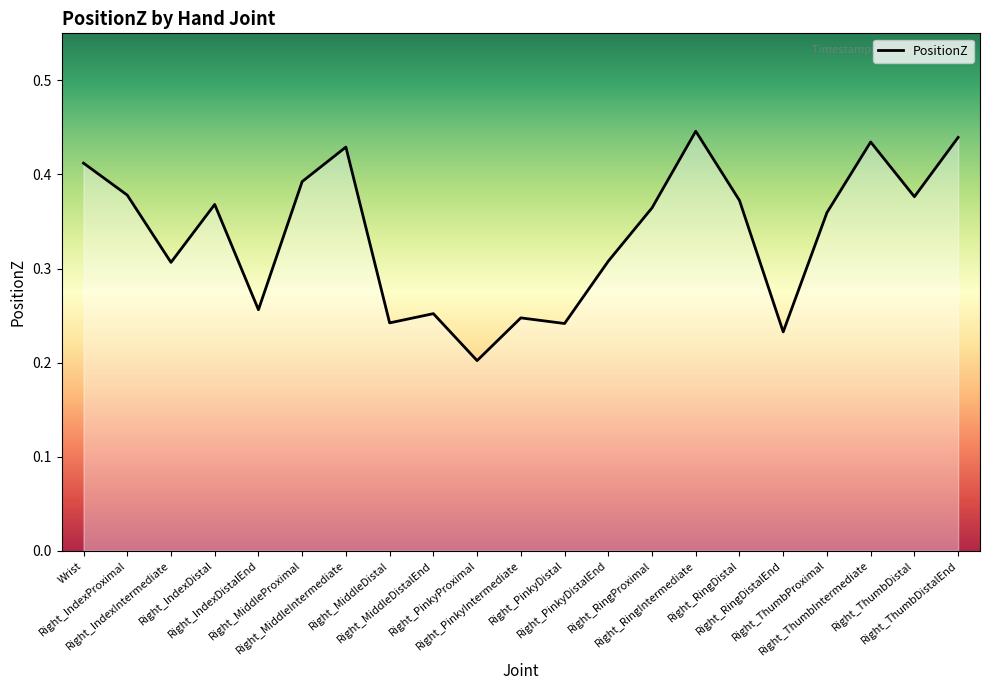

The chart shows a value of 0.2 at Right_MiddleDistal. True or false?

True